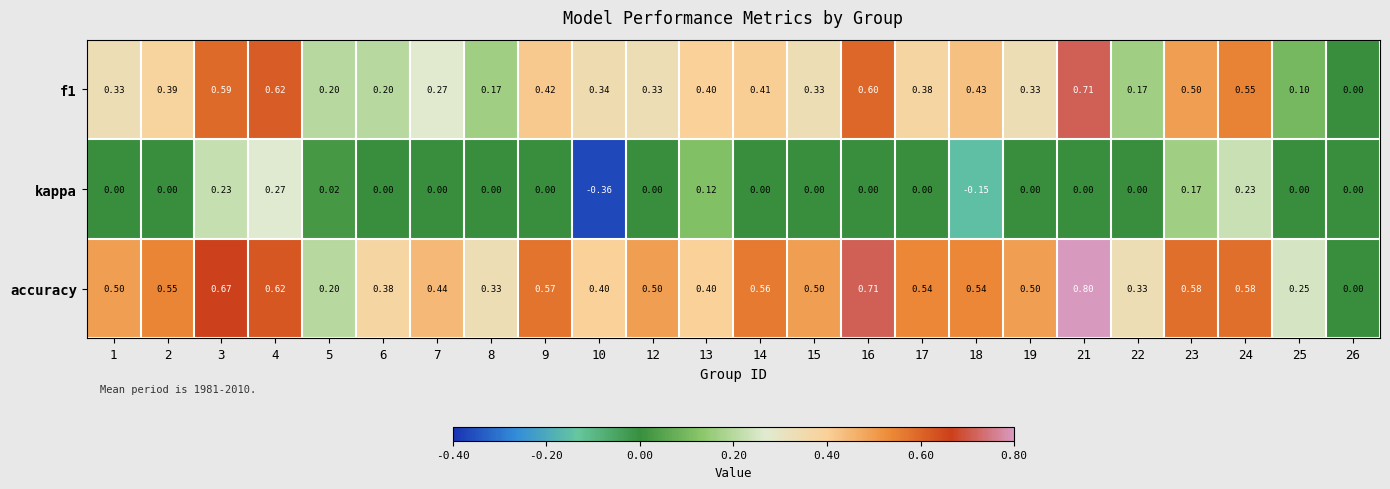

Which series has the largest total across all categories?

accuracy